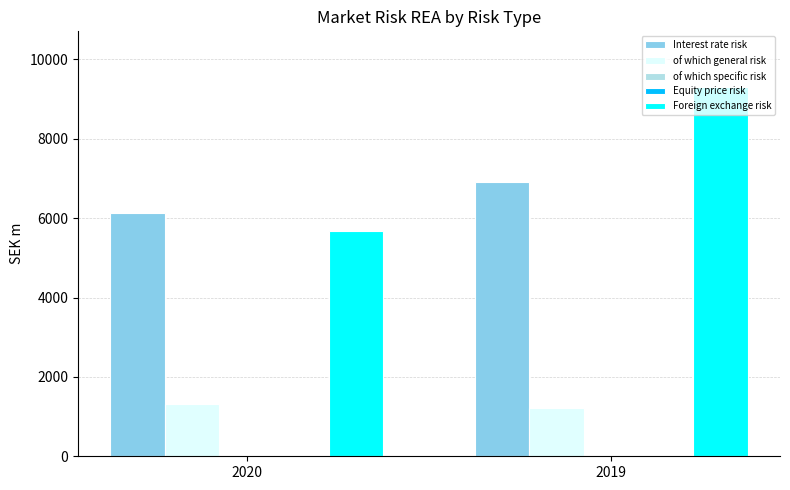

The value of of which general risk at 2019 is 362. True or false?

False